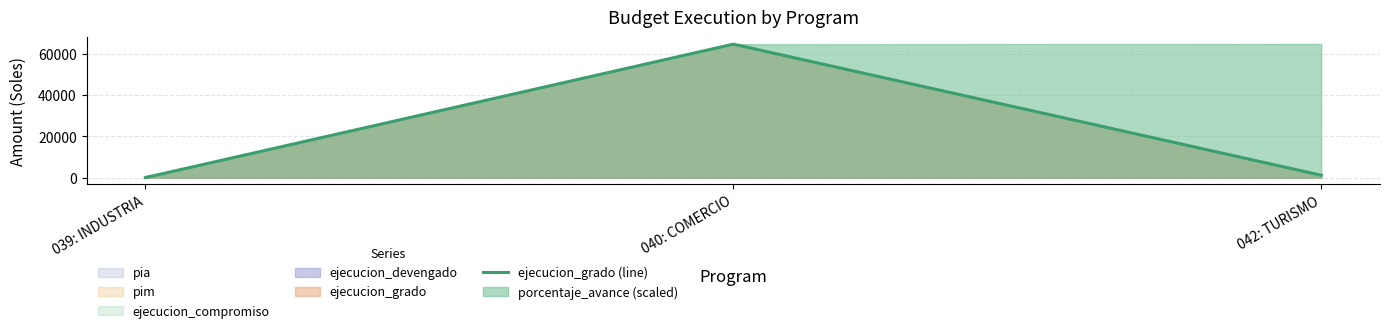

How many data points are above 1158?

1